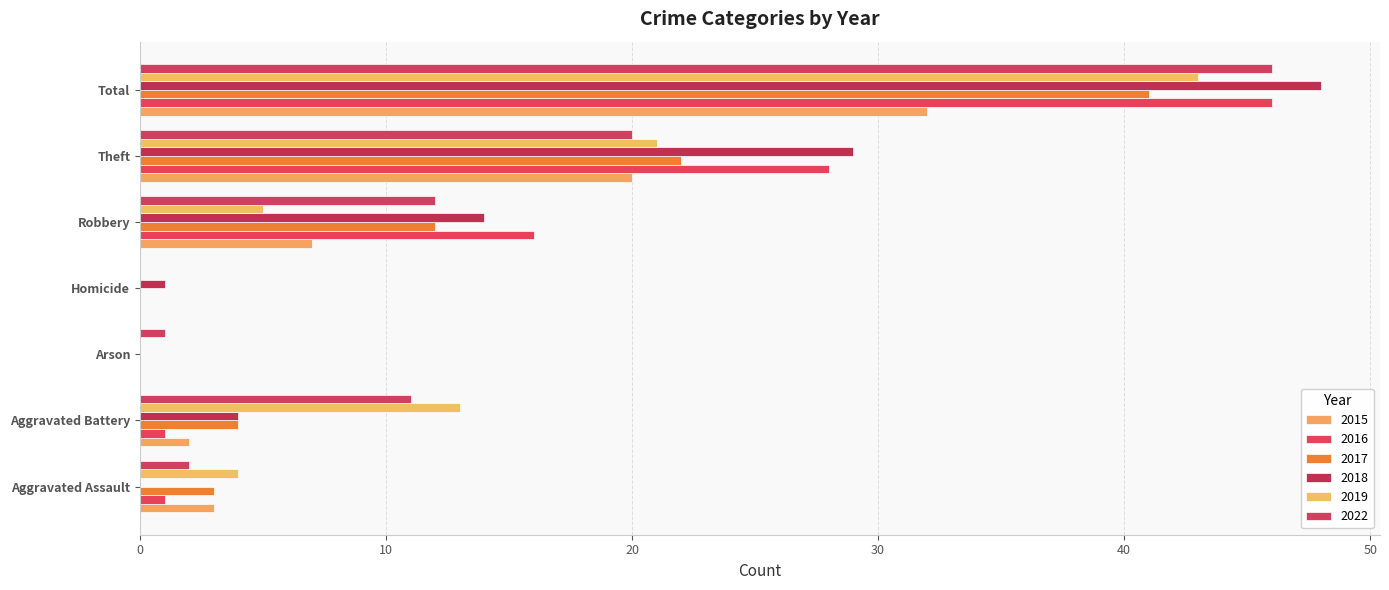

How many data points does each series have?

7